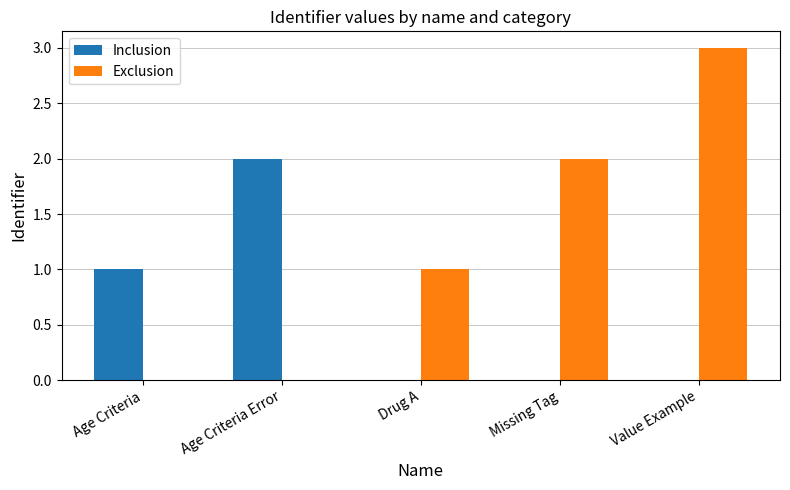

What is the sum of all Exclusion values?

6